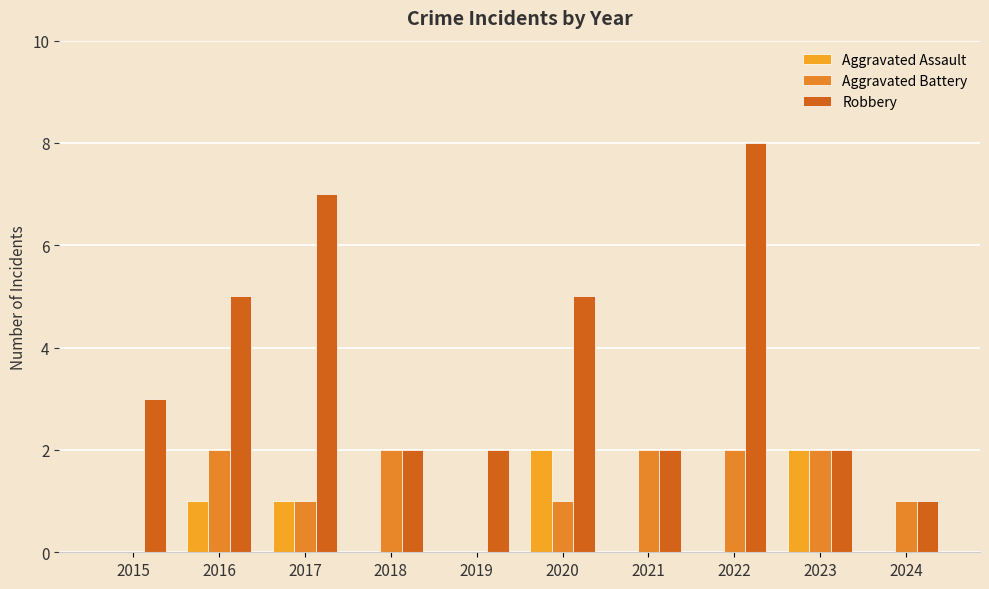

What is the greatest value displayed?

8